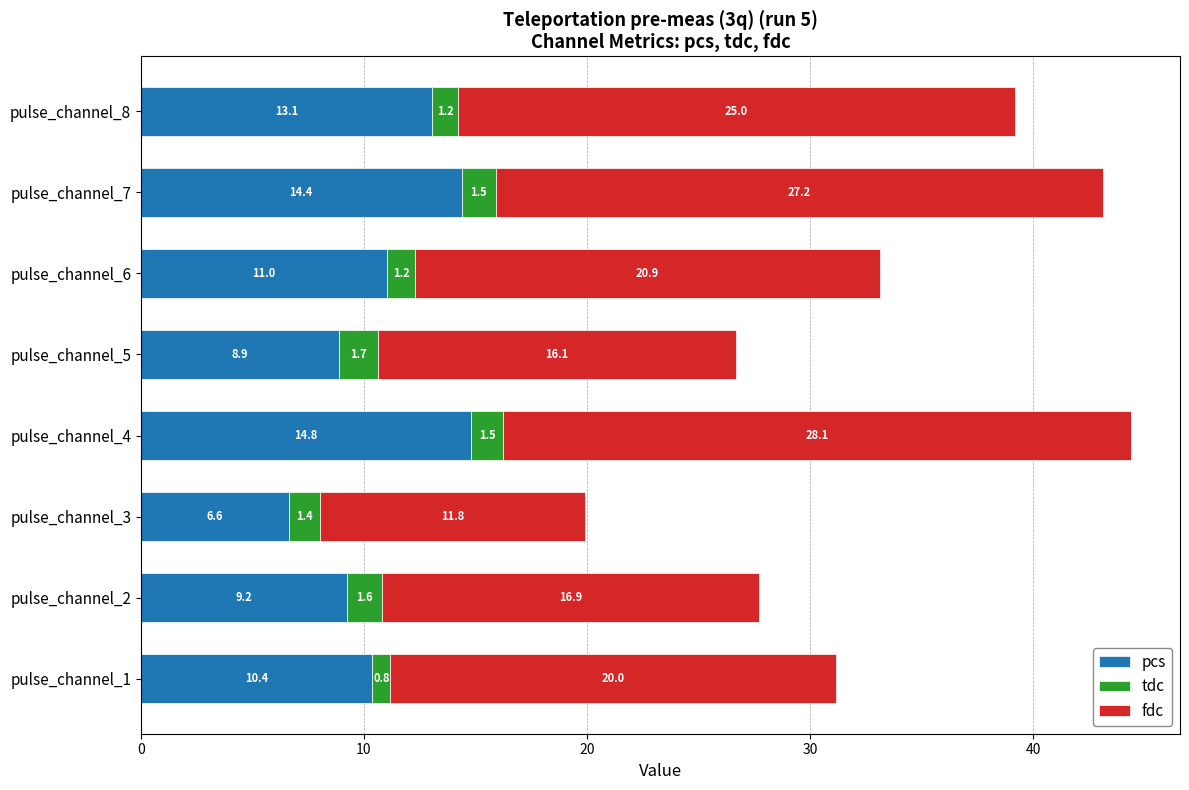

At which category is the sum across all series the highest?

pulse_channel_4